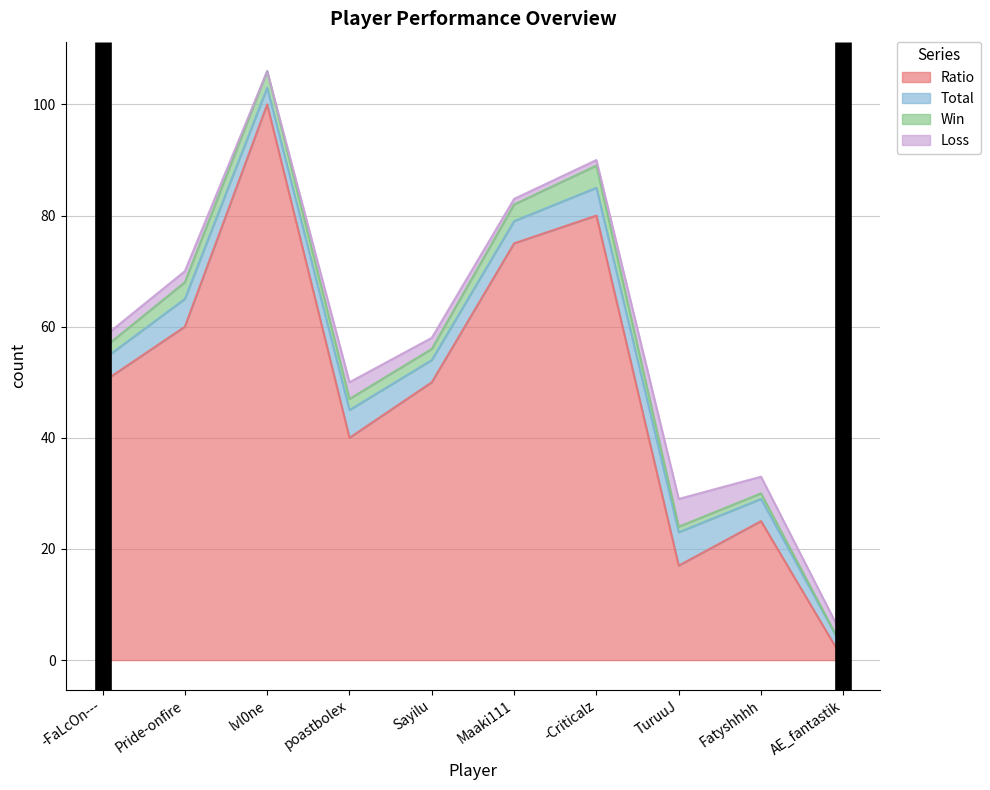

What is the label of the 8th point from the left?

TuruuJ